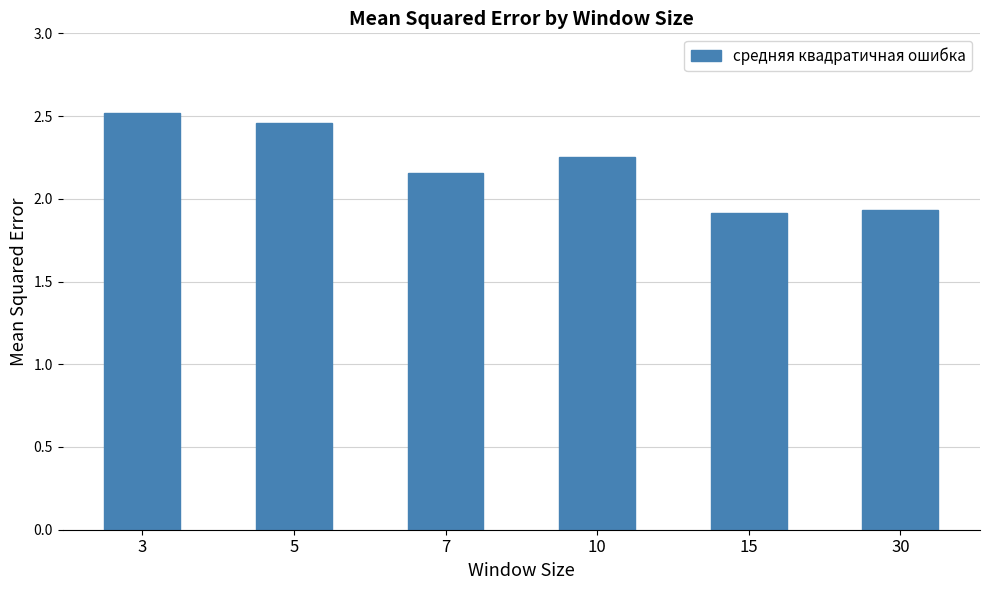

At which label does the data first exceed 2?

3